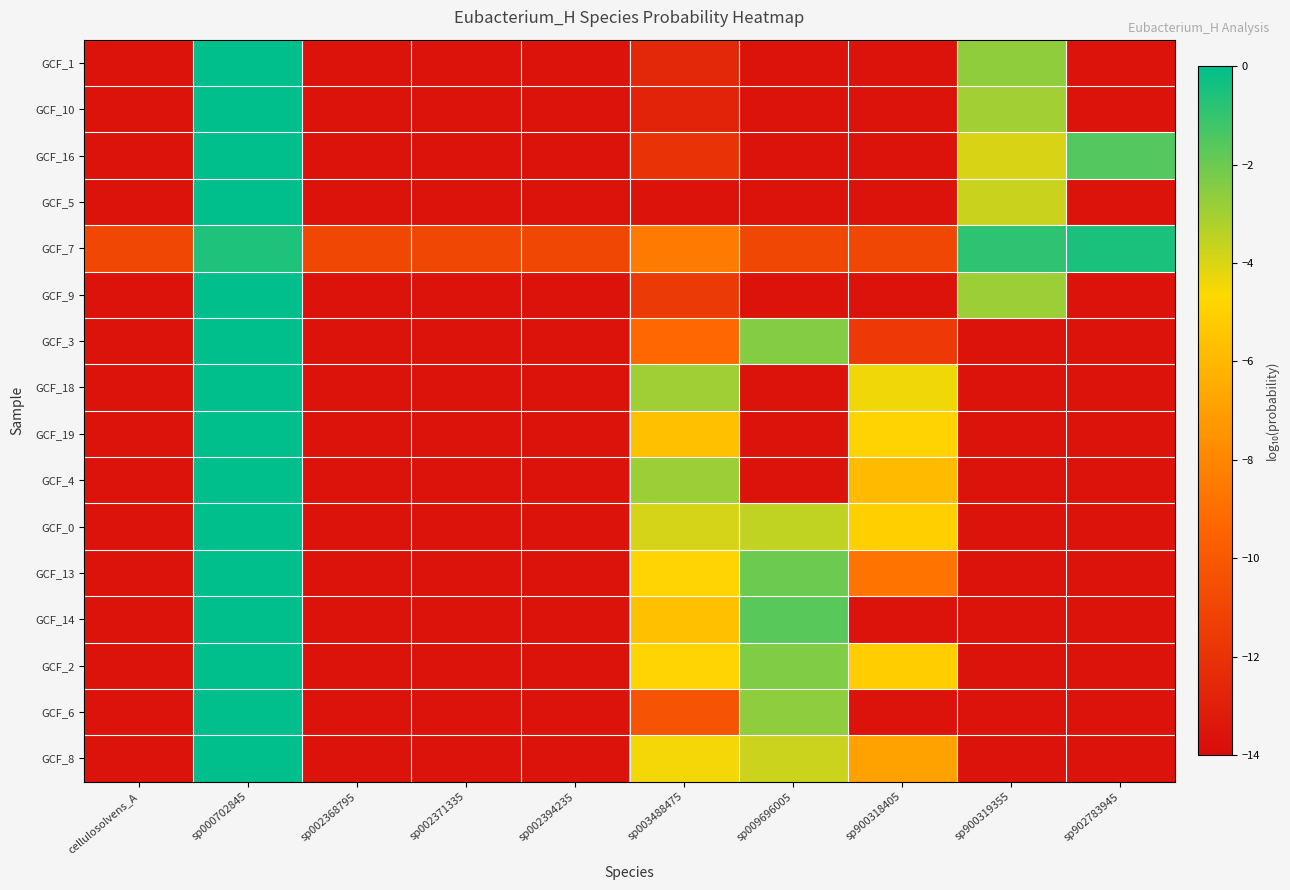

Count the number of data series in this chart.

16